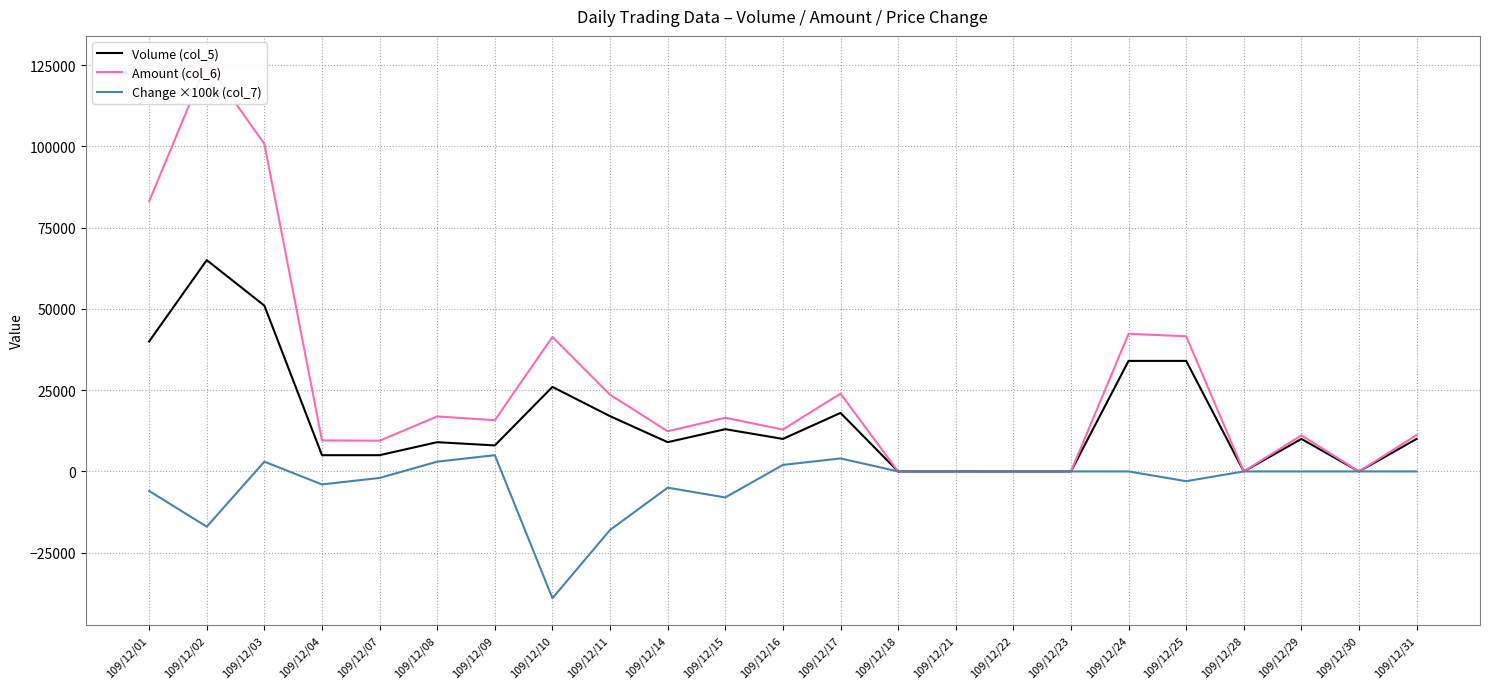

At which category does Amount (col_6) reach its first local valley?

109/12/07